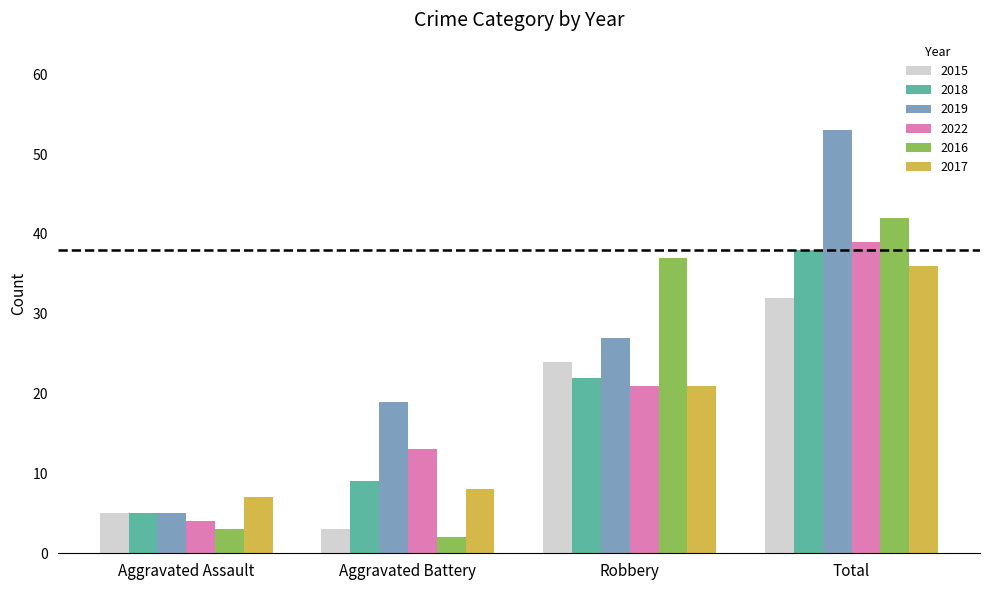

Is the value of 2015 at Aggravated Assault greater than the value of 2022 at Robbery?

No